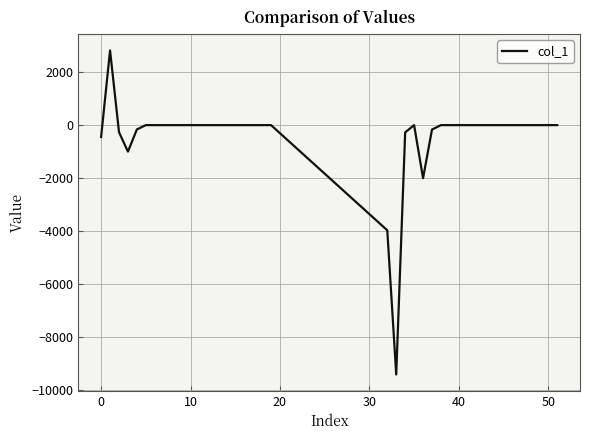

True or false: there are more than 1 points higher than both neighbors.

True